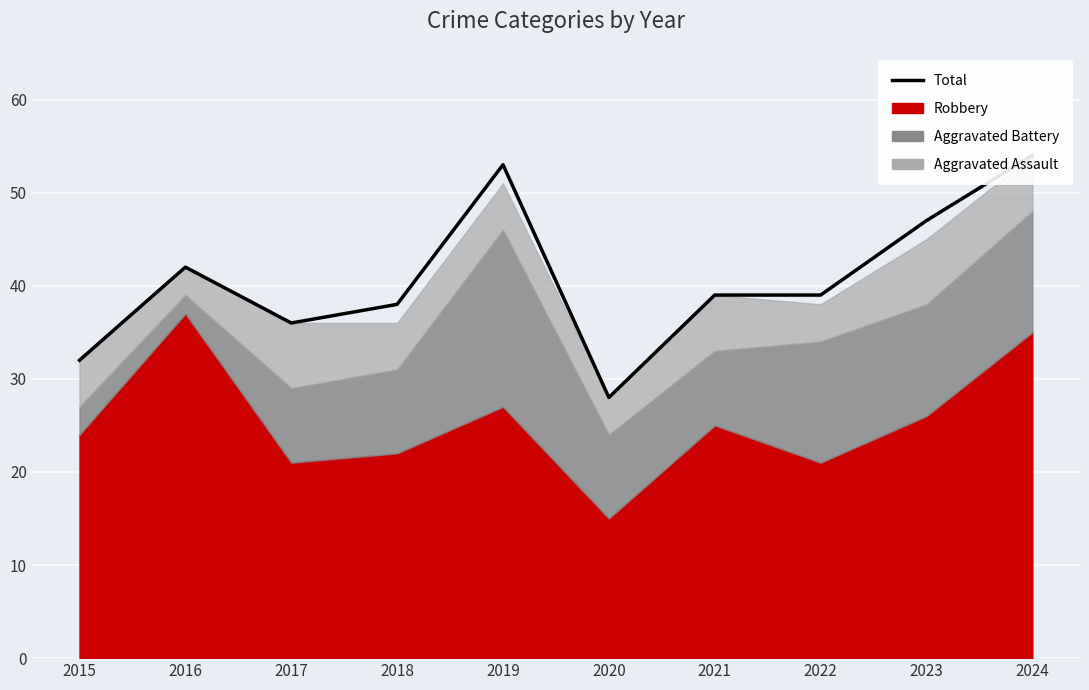

What is the difference between the second highest and second lowest values?

21